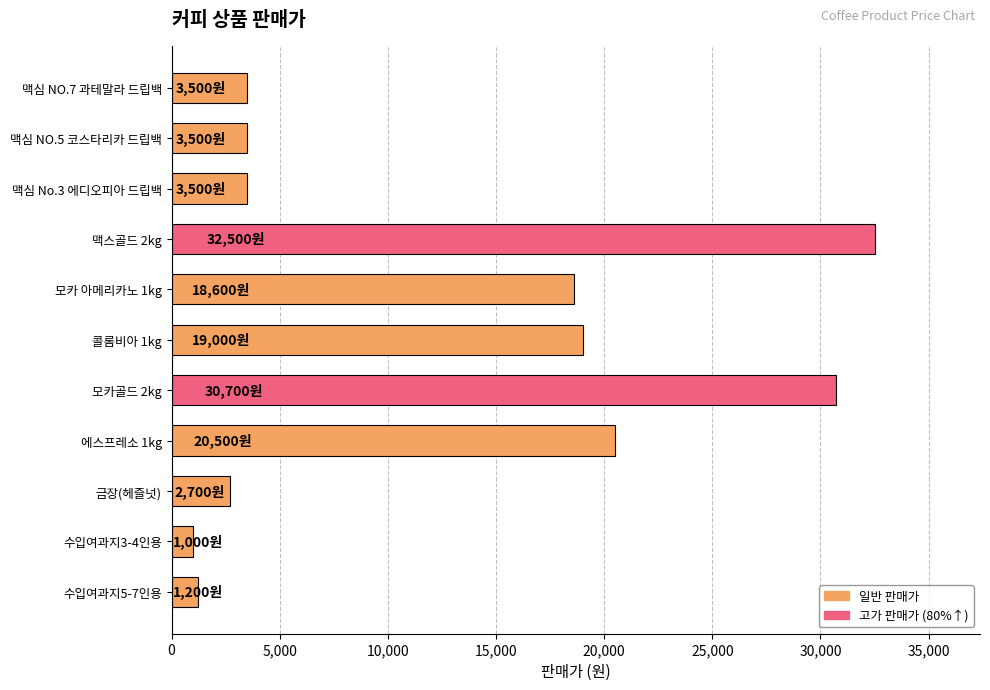

Reading top to bottom, transcribe all the data shown in this chart.

3500	3500	3500	32500	18600	19000	30700	20500	2700	1000	1200